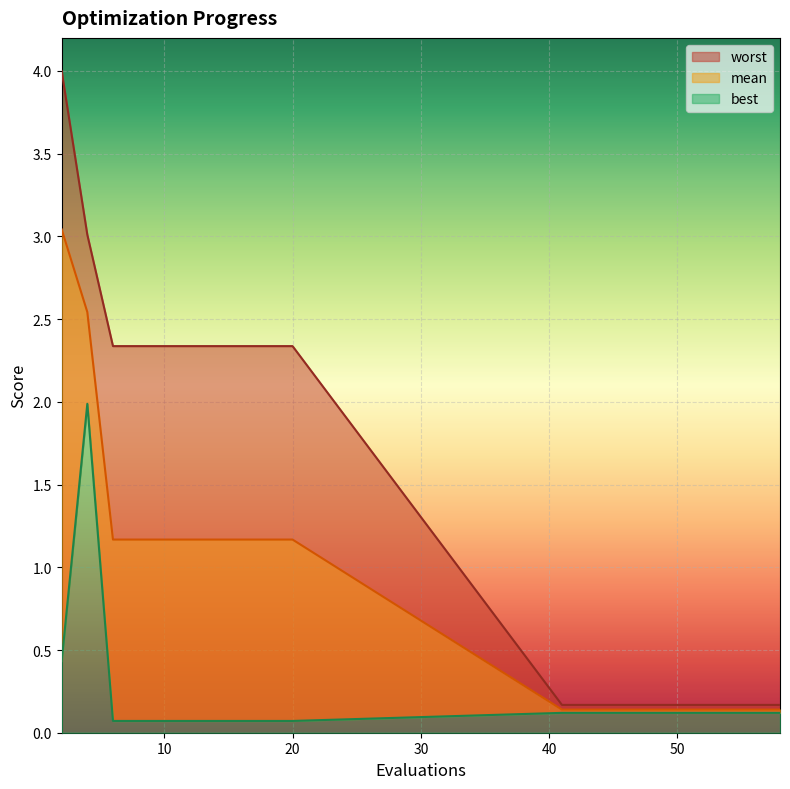

True or false: worst and best intersect in this chart.

False